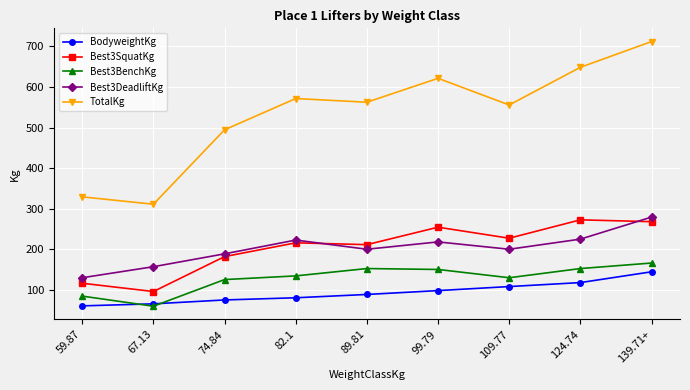

Where is Best3BenchKg nearest to the value 112?

74.84